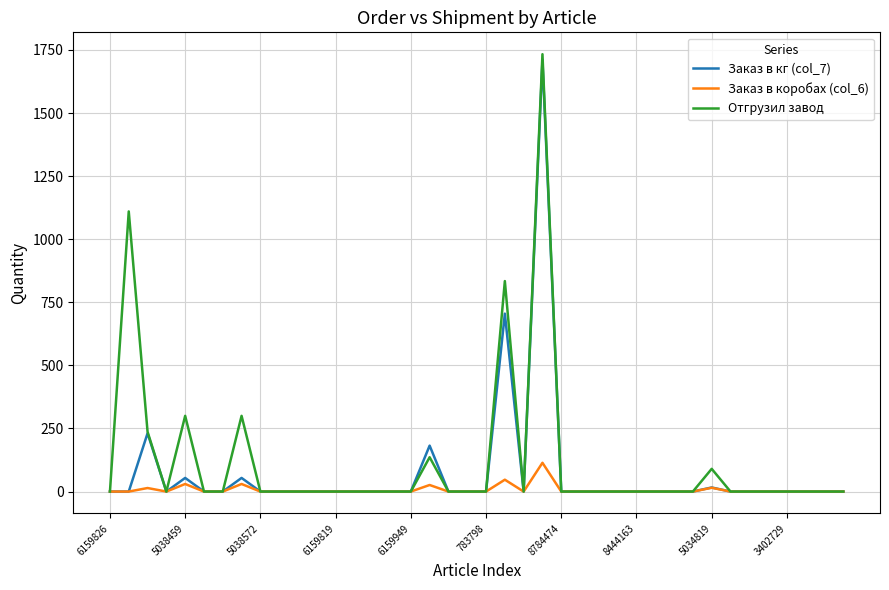

What are all the series names shown in the legend?

Заказ в кг (col_7), Заказ в коробах (col_6), Отгрузил завод